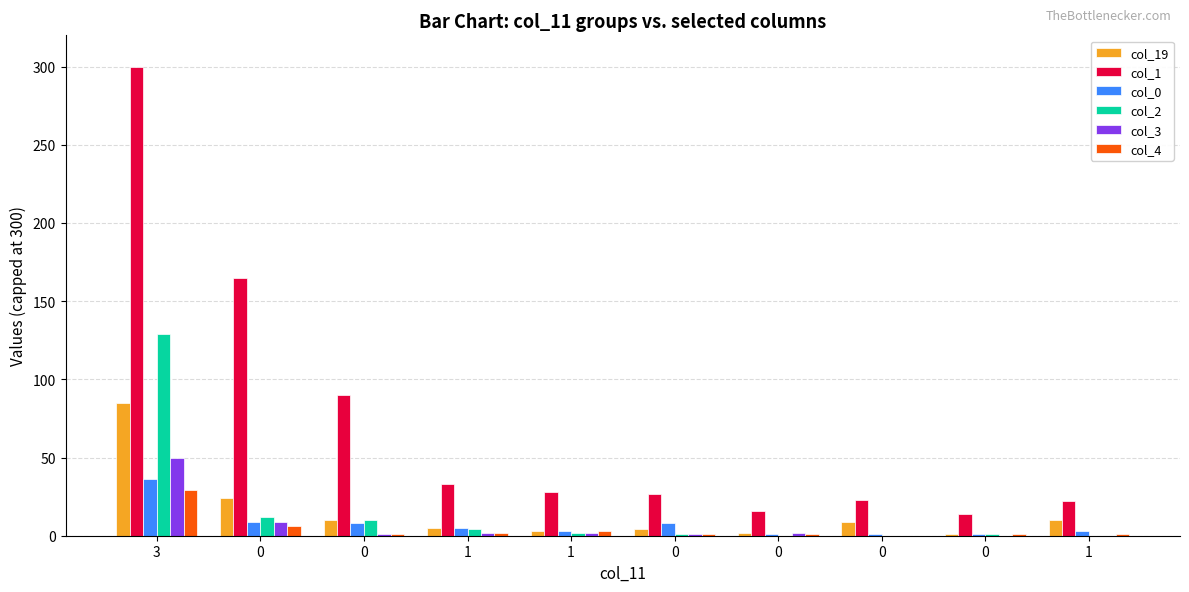

Rank the categories by col_4 value from lowest to highest.

0, 0, 0, 0, 0, 1, 1, 1, 0, 3